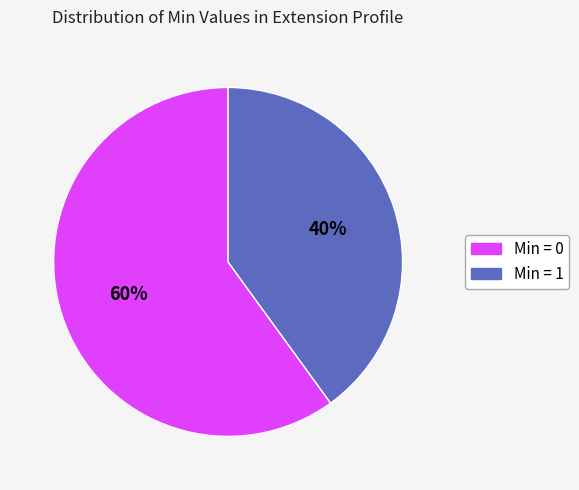

Is there any slice that represents more than half of the pie?

Yes